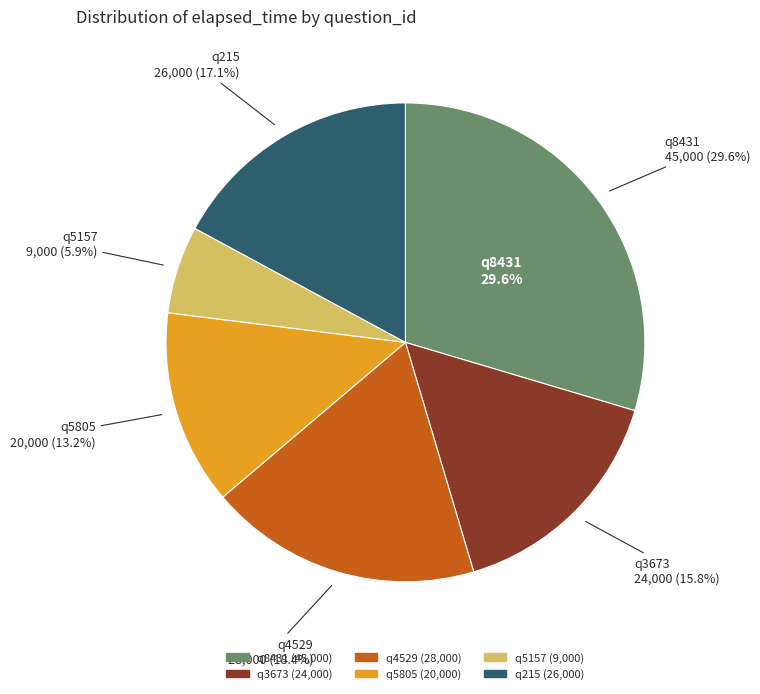

Is there a majority slice in this chart?

No